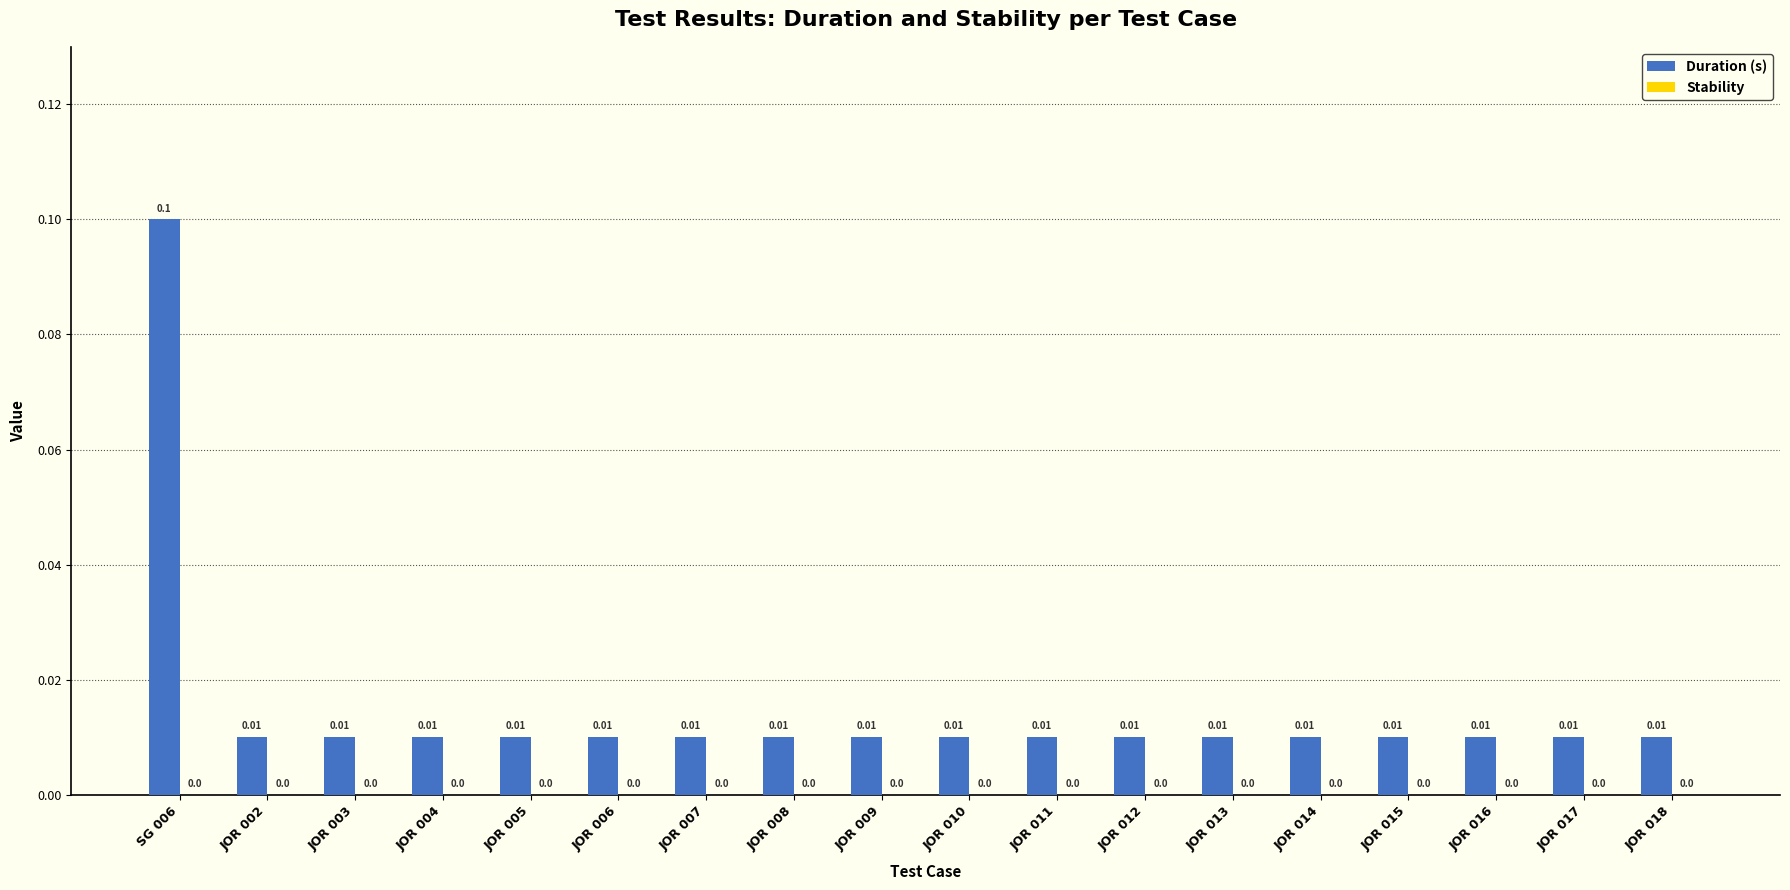

Does the chart contain any negative values?

No